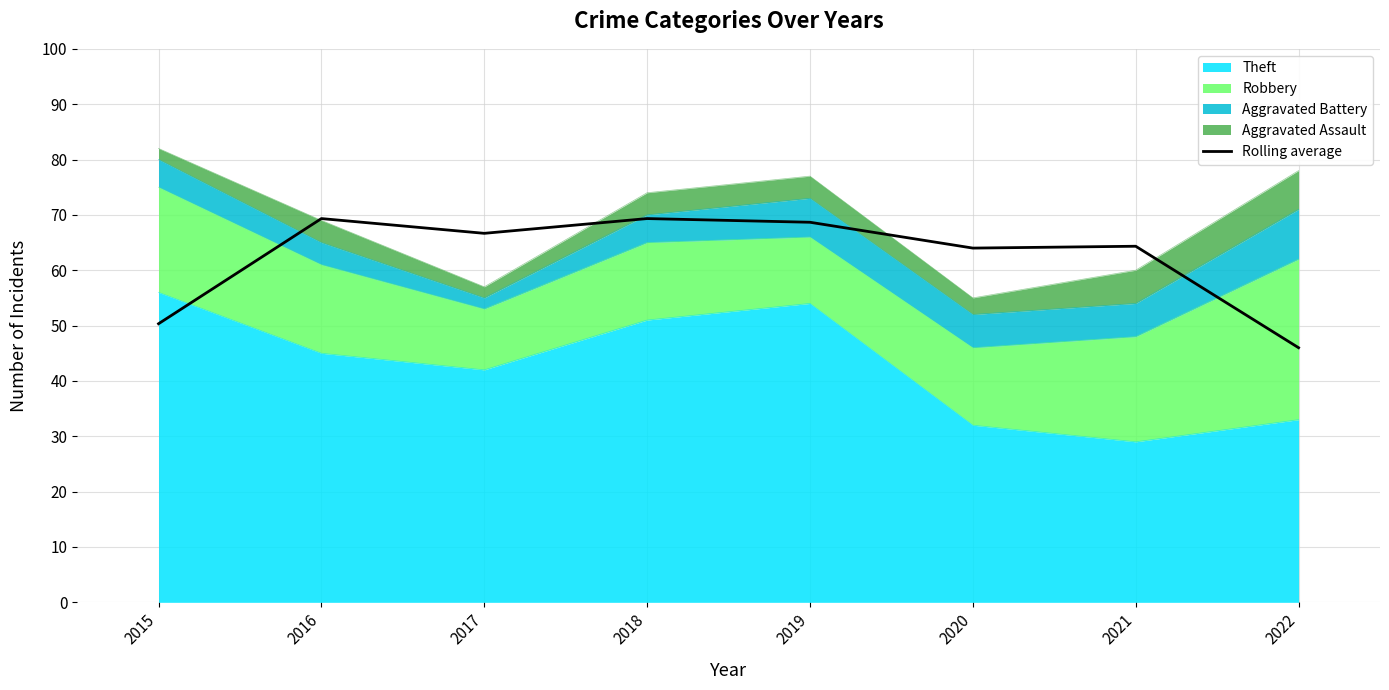

What is the difference between the maximum and second lowest values?

19.0